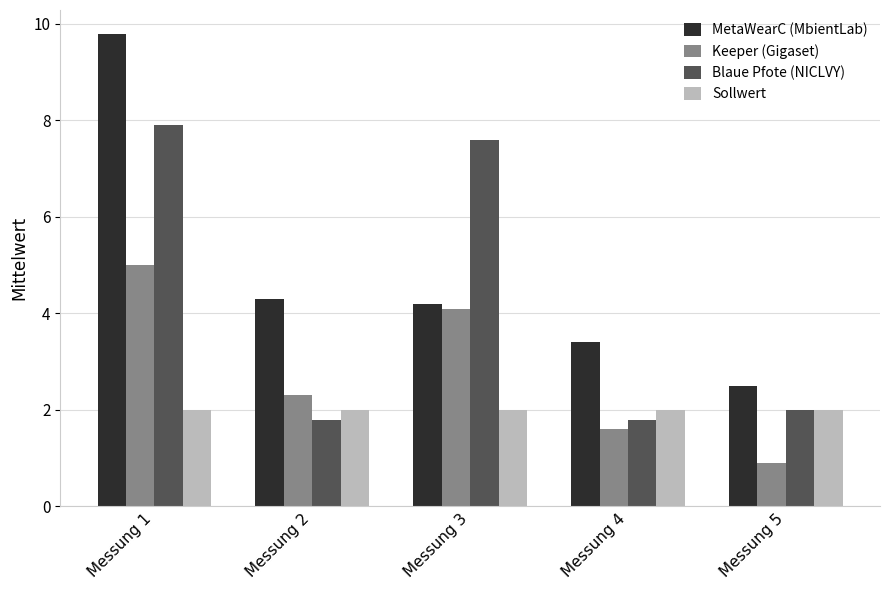

Reading right to left, extract all data points from this chart.

MetaWearC (MbientLab): 2.5	3.4	4.2	4.3	9.8
Keeper (Gigaset): 0.9	1.6	4.1	2.3	5.0
Blaue Pfote (NICLVY): 2.0	1.8	7.6	1.8	7.9
Sollwert: 2.0	2.0	2.0	2.0	2.0